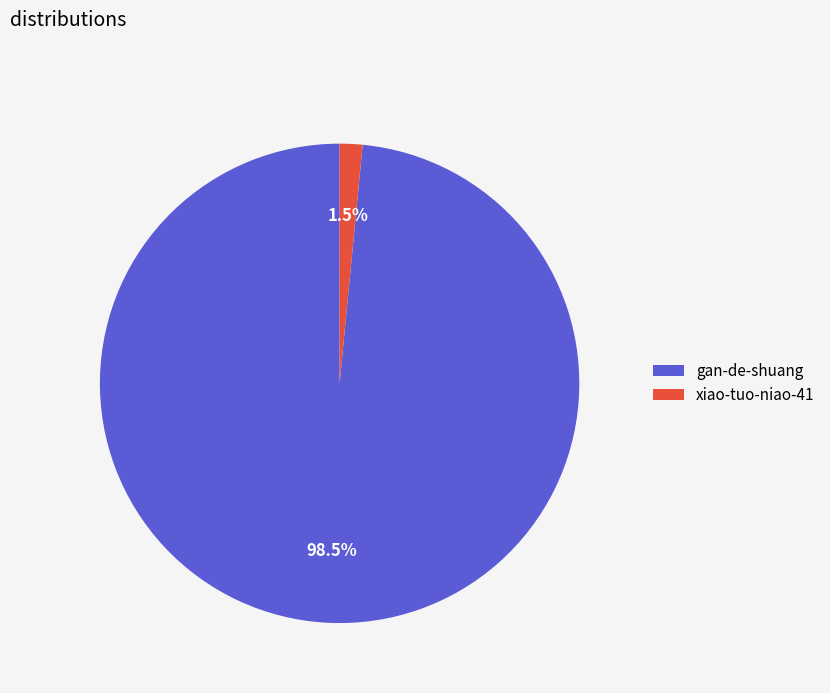

Rank the categories by value from highest to lowest.

gan-de-shuang, xiao-tuo-niao-41